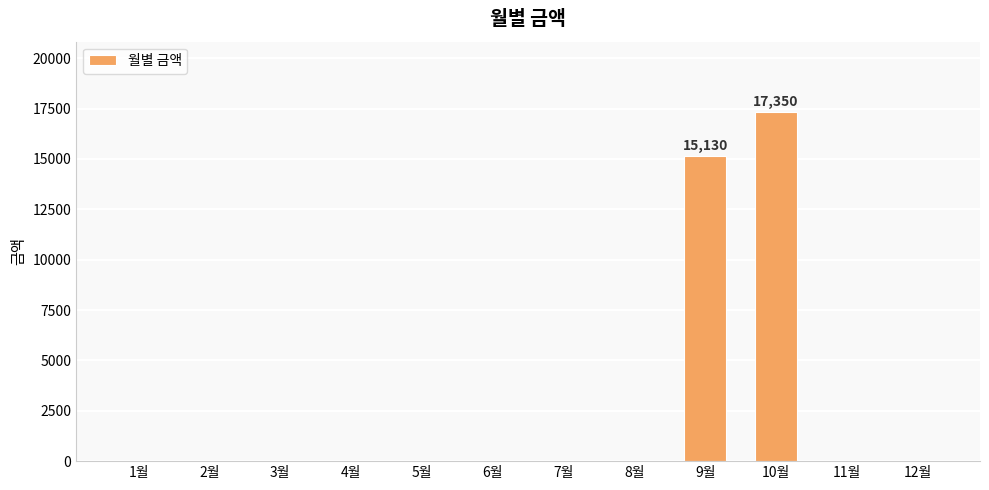

Which category has the highest value across all series?

10월